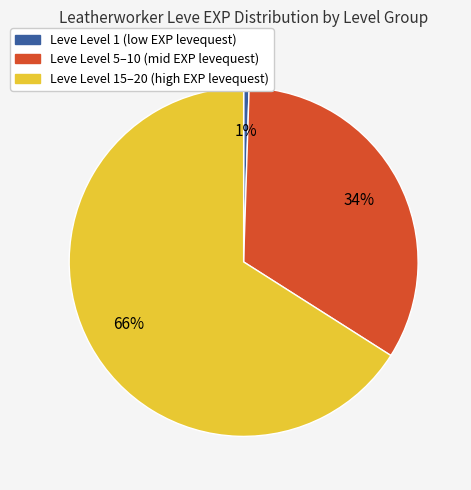

To the nearest percent, what is the average slice percentage?

33%